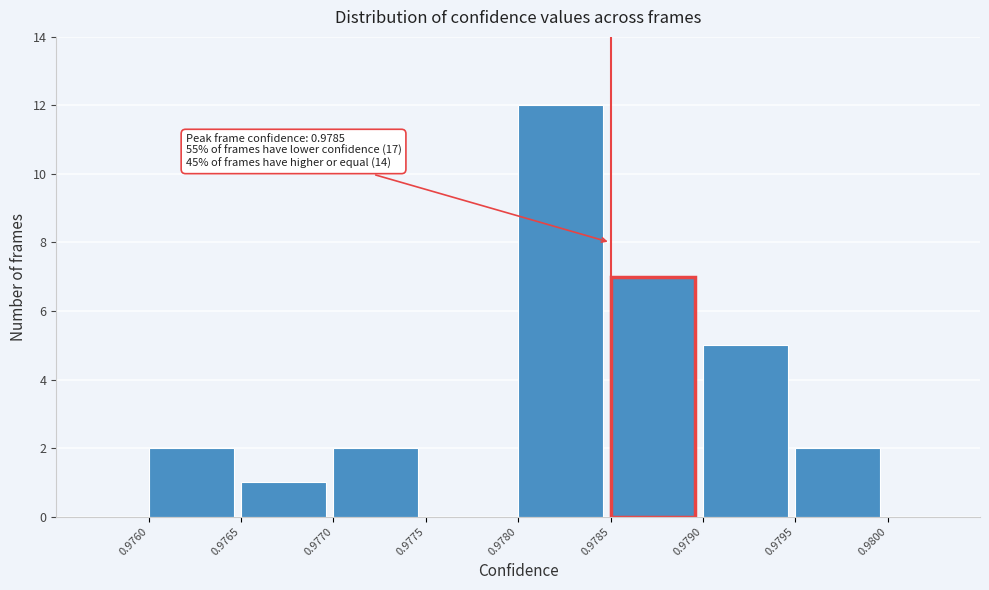

Over which range of the x-axis is the bar tallest?

0.9780 to 0.9785